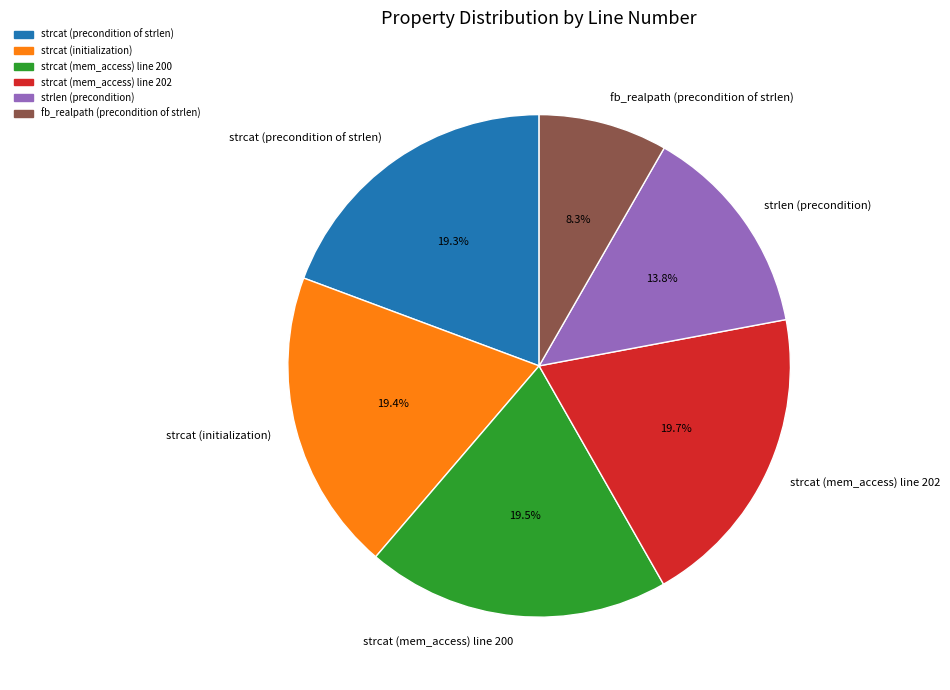

Count the number of slices in the pie.

6